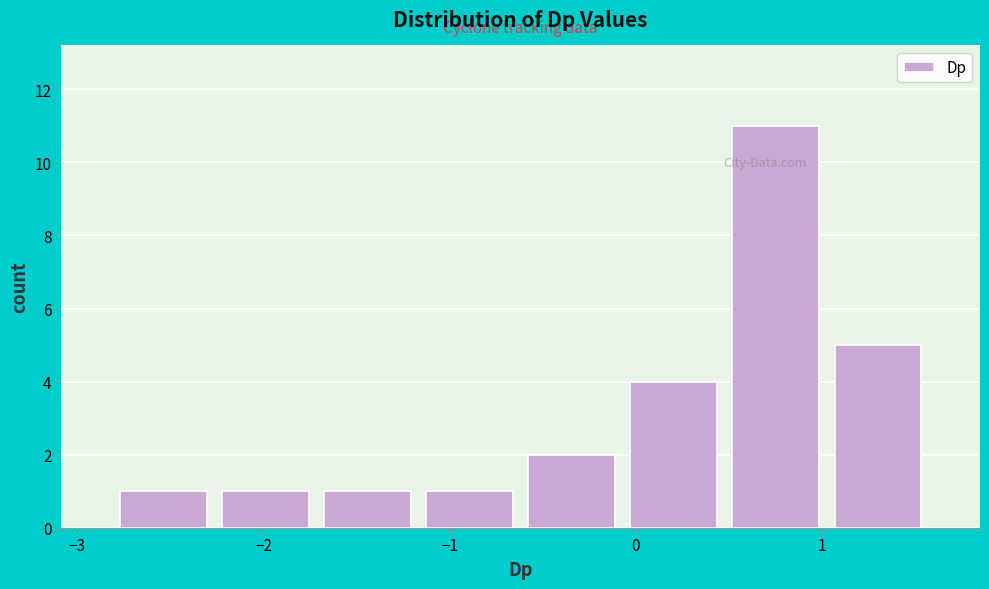

Reading left to right, list every bar in this chart as the range it spans on the x-axis followed by its height. Neither the bar edges nor the heights are printed on the chart, so give them approximately, as read against the axes.

-2.8 to -2.3: 1
-2.3 to -1.7: 1
-1.7 to -1.2: 1
-1.2 to -0.6: 1
-0.6 to -0.1: 2
-0.1 to 0.5: 4
0.5 to 1.0: 11
1.0 to 1.6: 5